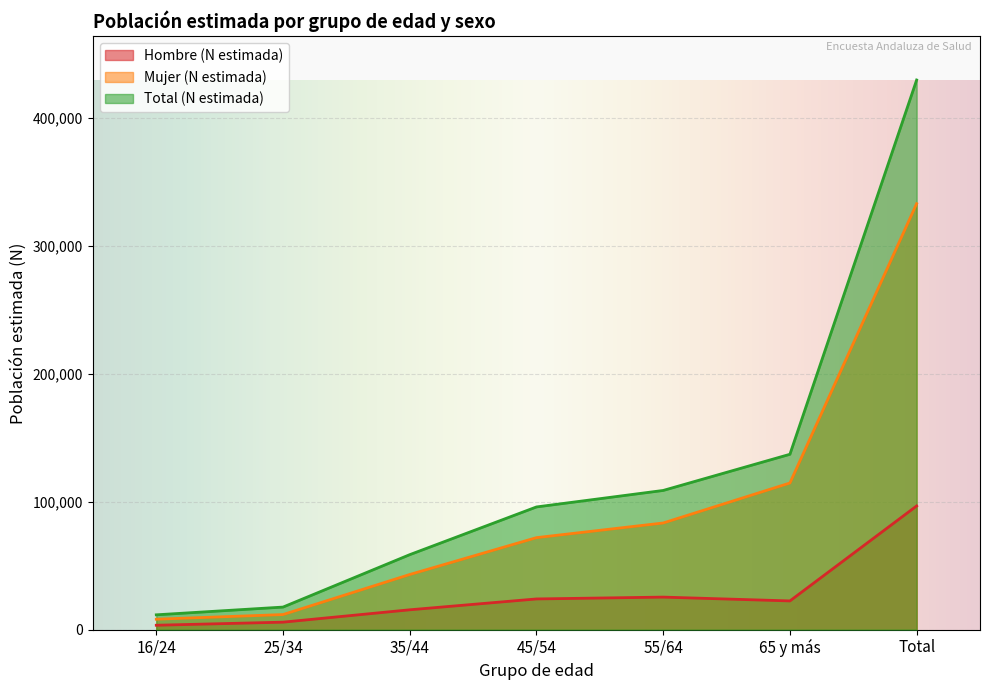

How many lines are shown in the chart?

3